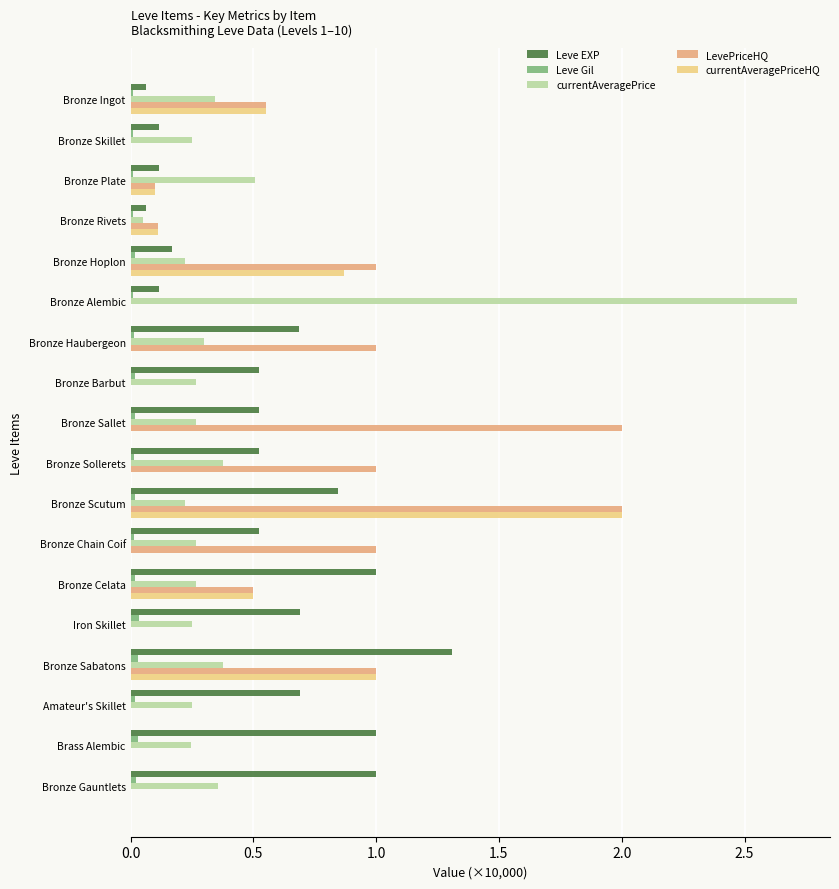

What is the maximum value for currentAveragePriceHQ?

2.0